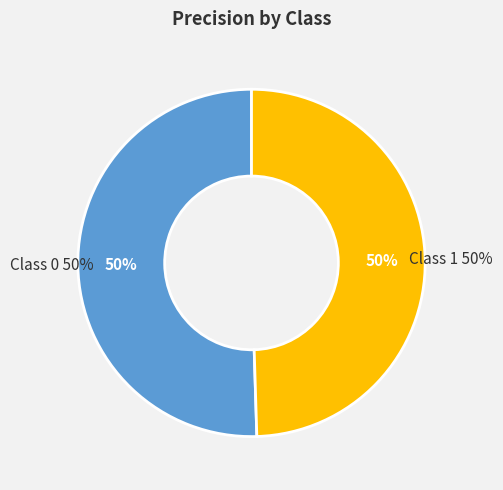

What percentage is the 0 slice, to the nearest percent?

50%